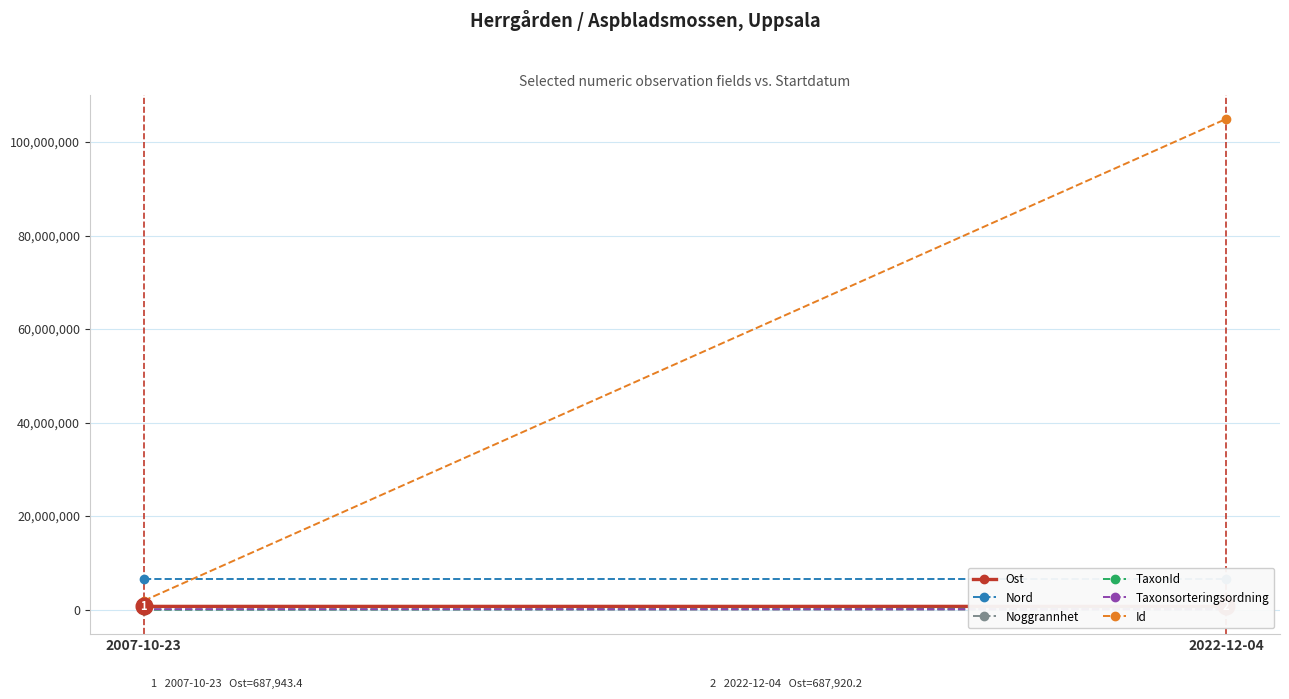

What is the label of the 2nd point from the right?

2007-10-23